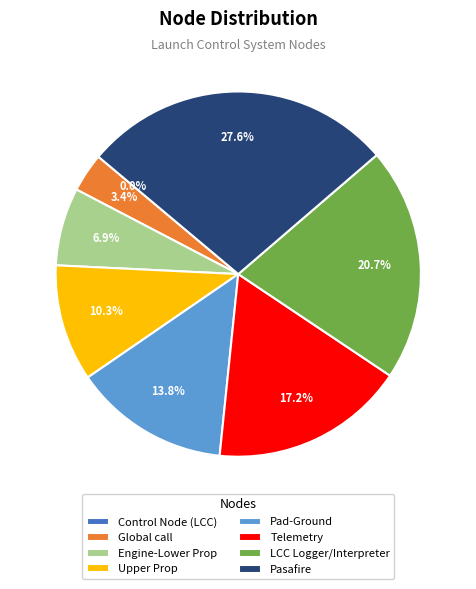

Does Pasafire account for over 50% of the chart?

No